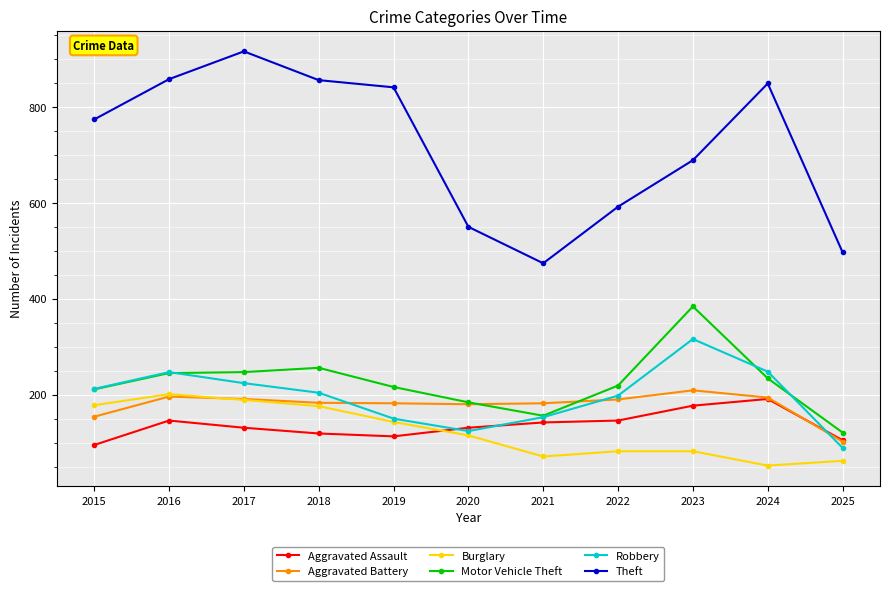

Which series has the largest total across all categories?

Theft